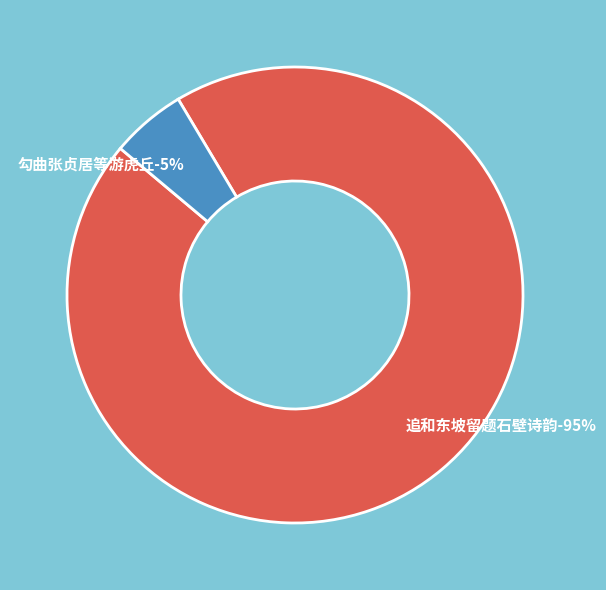

What is the change in value from 游虎丘与句曲张贞居遂昌郑明德毗陵倪元镇各追和东坡留题石壁诗韵 to 游虎丘与勾曲张贞居遂昌郑明德毗陵倪元镇各?

-1170877